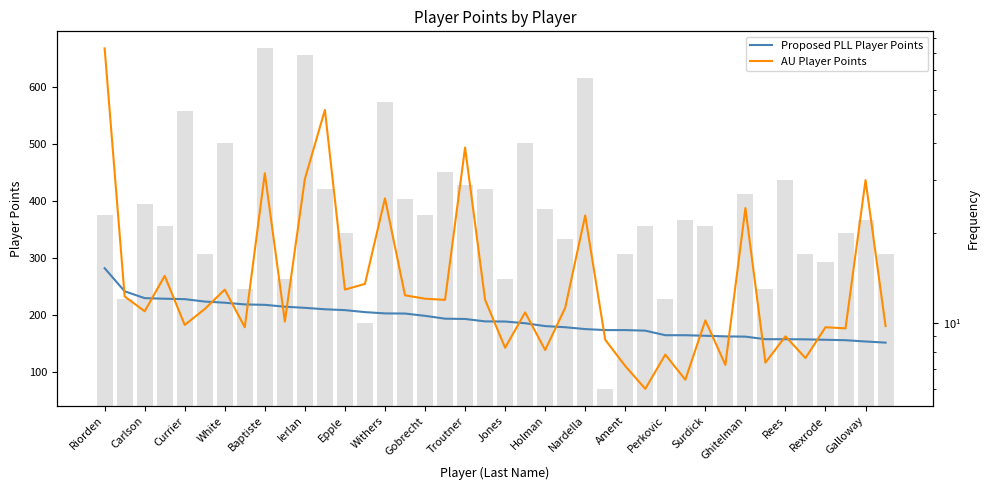

Which category has the highest value in the Proposed PLL Player Points series?

Riorden